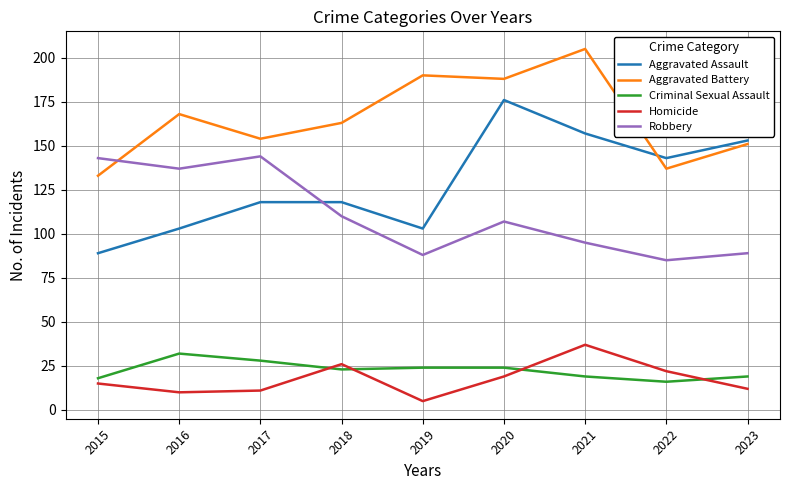

What is the sum of the Robbery values at 2023 and 2017?

233